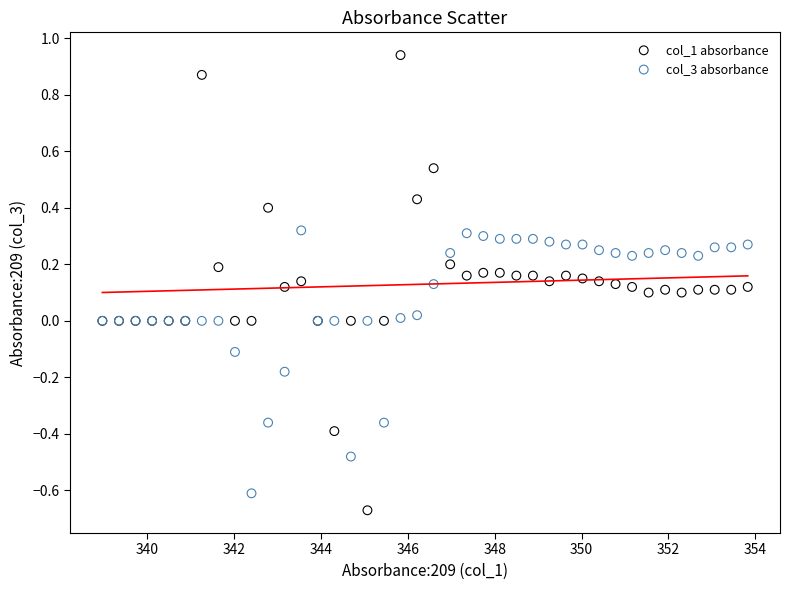

What is the X range (max minus min) for the scatter plot?

14.9